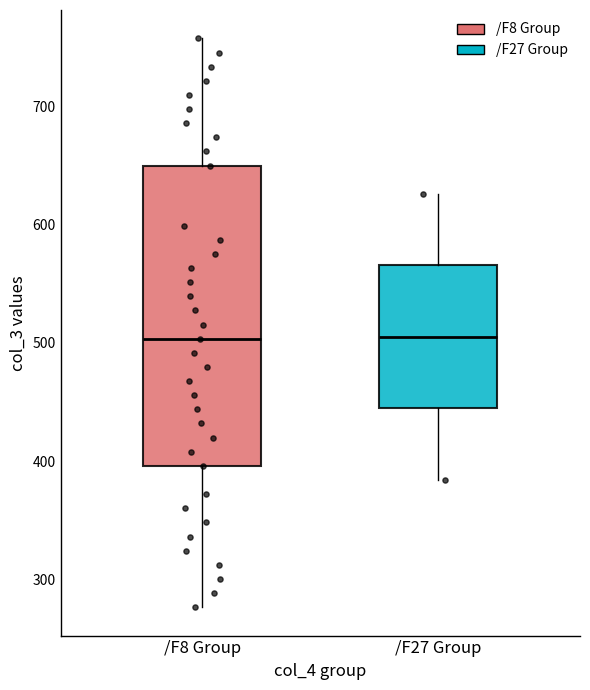

Reading left to right, transcribe this box plot: for each box, give where its median line is, the range the box spans, and where its two whiskers end, as read against the y-axis. The values are not printed on the chart, so give them approximately, as read against the axis.

/F8 Group: median 500, box 400 to 650, whiskers 280 to 760
/F27 Group: median 510, box 440 to 570, whiskers 380 to 630